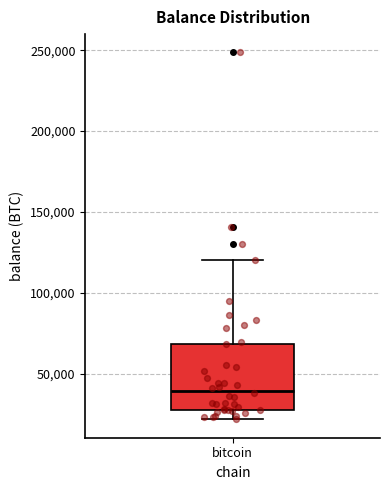

Read this box plot against the y-axis: the position of the median line, the range covered by the box, and the ends of both whiskers. The values are not printed on the chart, so give them approximately, as read against the axis.

median 40000, box 25000 to 70000, whiskers 20000 to 120000